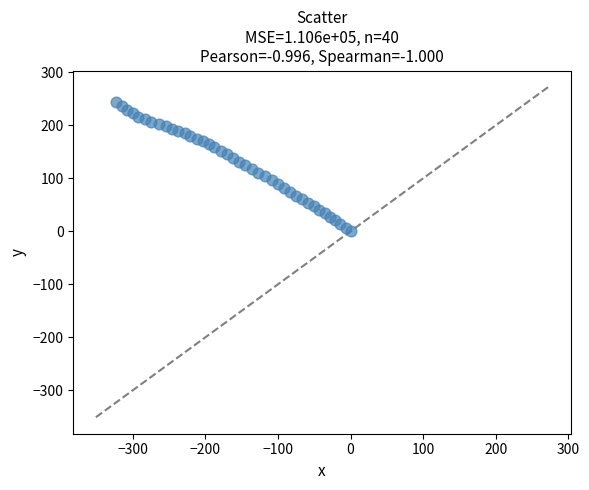

What is the range of Y values (max minus min)?

244.0